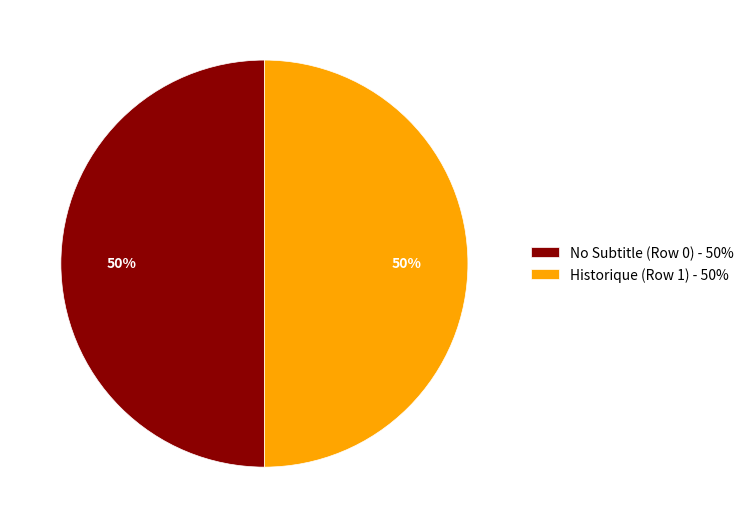

True or false: No Subtitle (Row 0) - 50% accounts for 50% of the total.

True